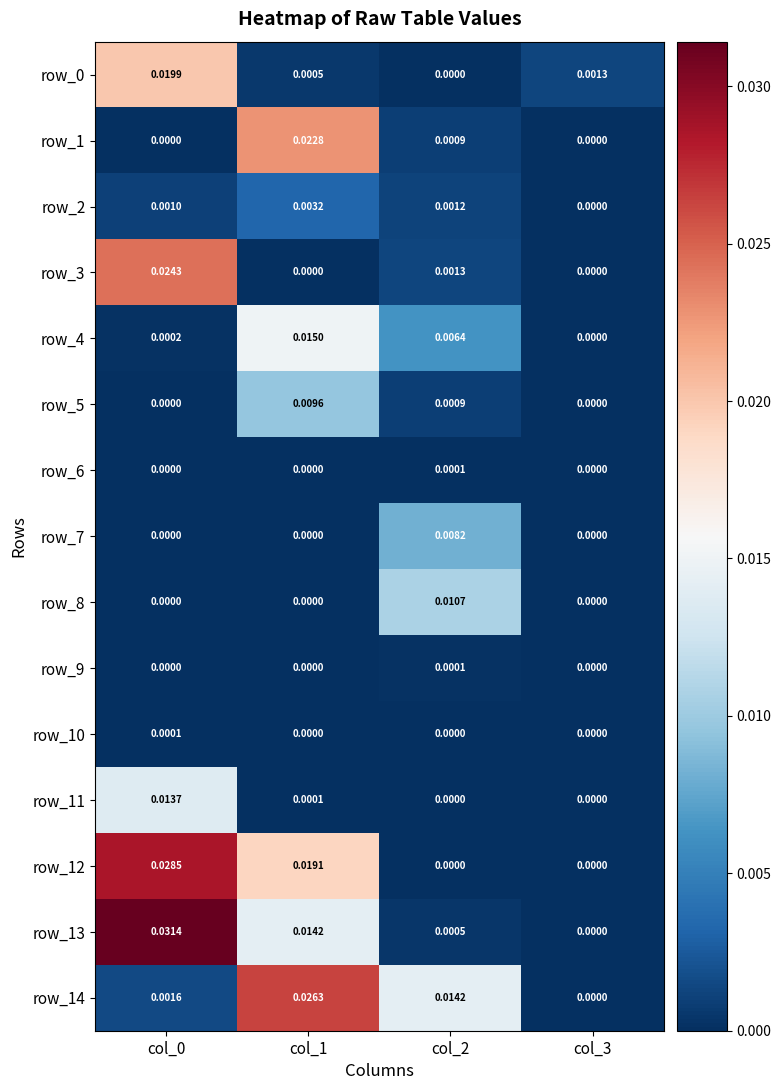

At how many categories does at least one series exceed 0?

4